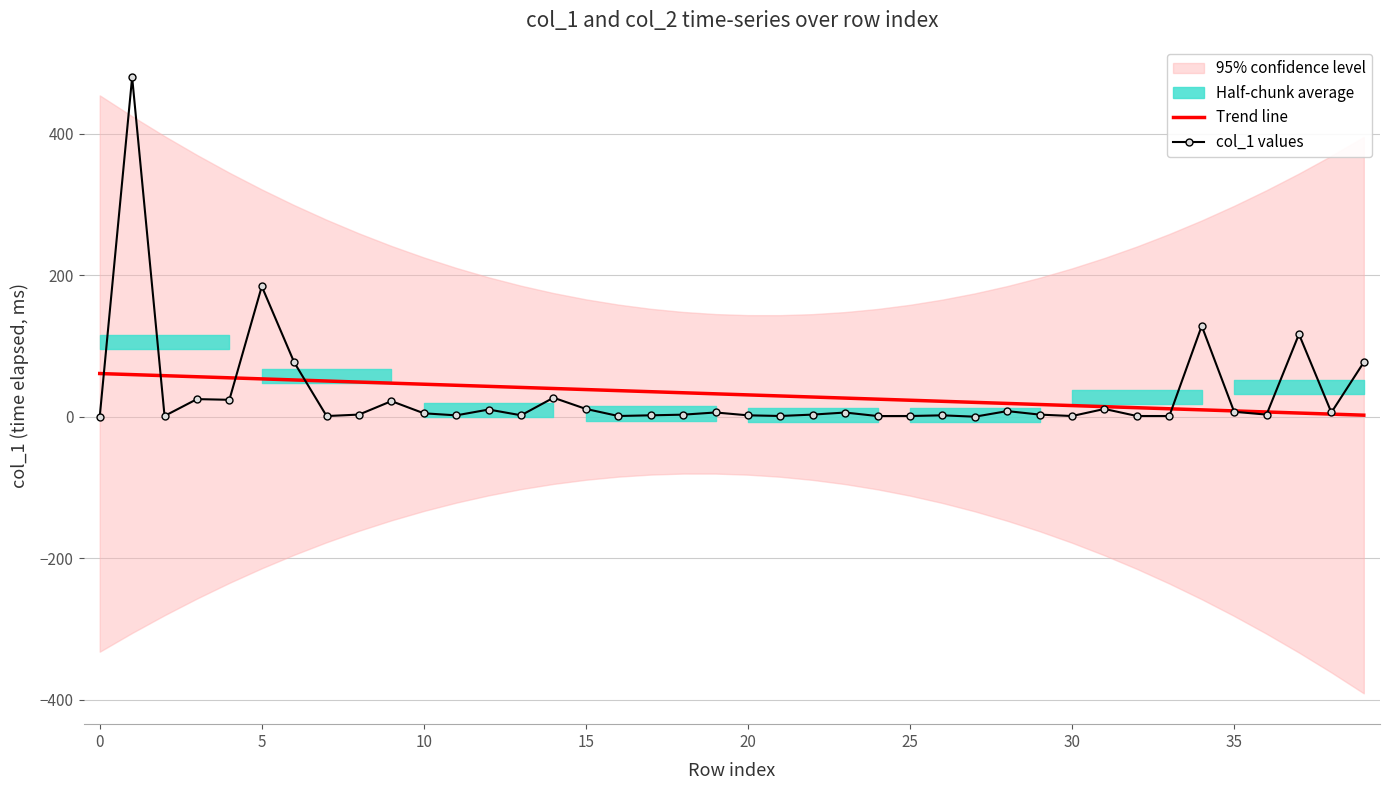

What is the value of the Trend line point at the 38th from the left?

5.2